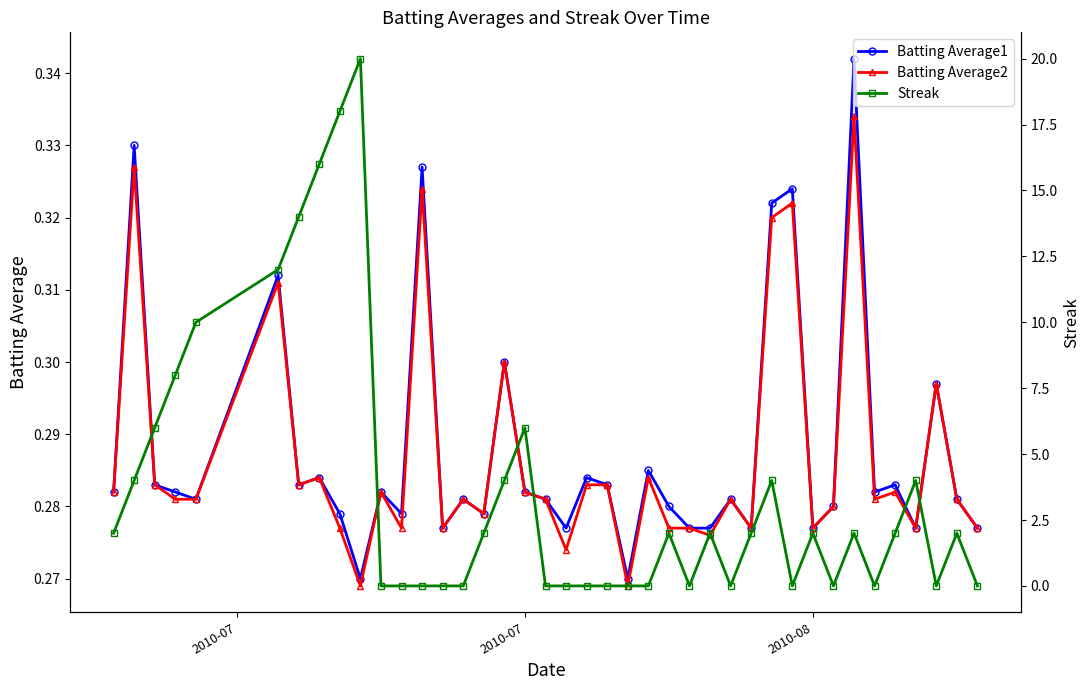

The value of Batting Average1 at 2010-07 is 0.1. True or false?

False